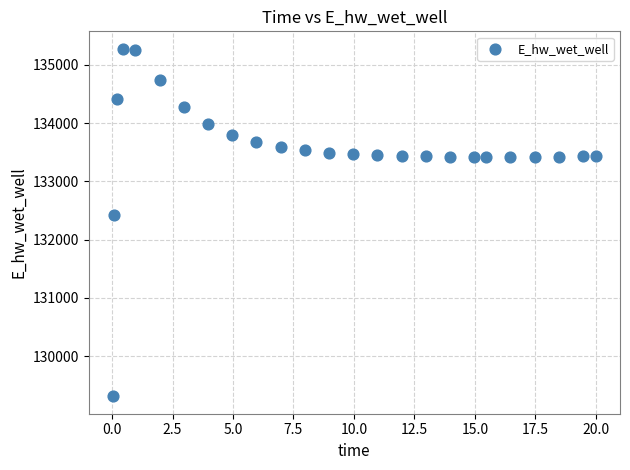

What is the range of Y values (max minus min)?

5964.2